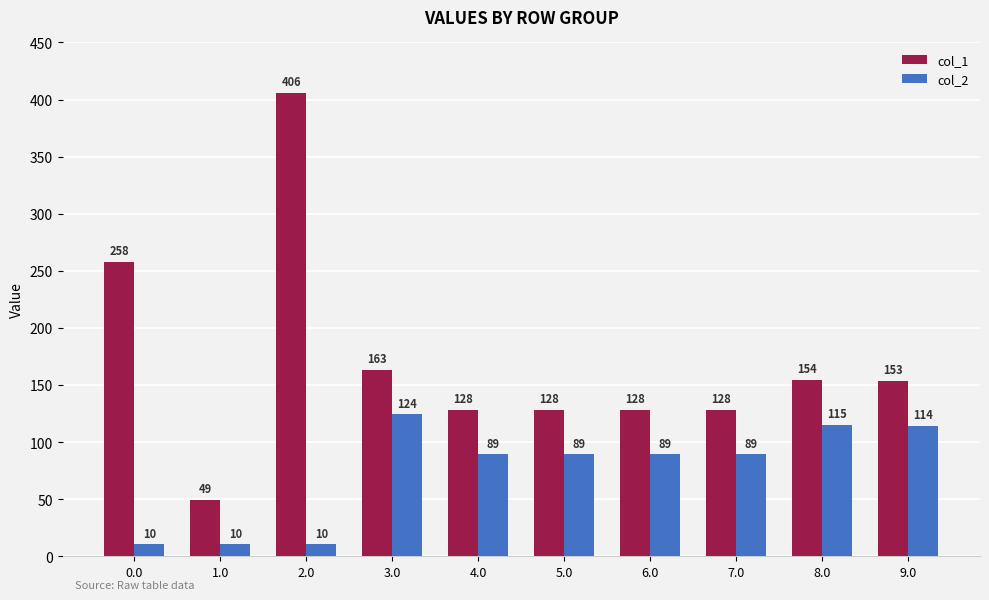

Is it true that col_1 equals 257.8 at 0.0?

True